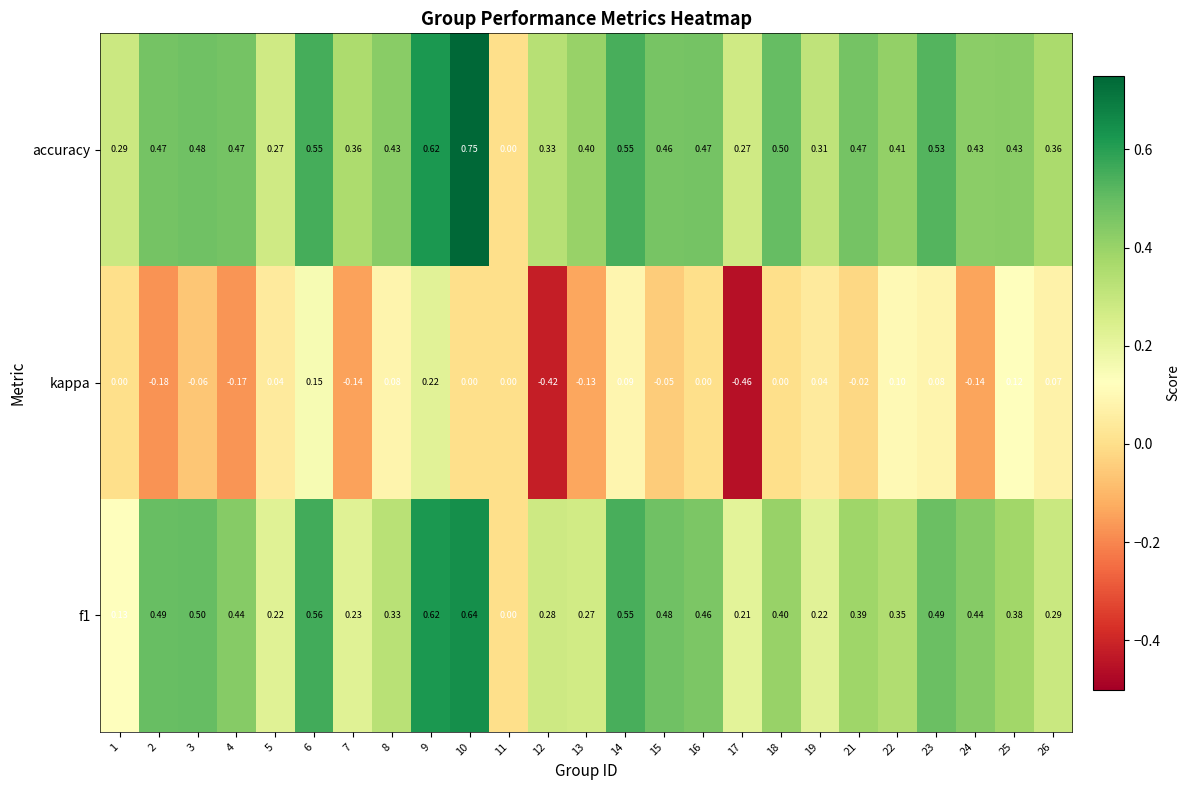

Which series has the largest total across all categories?

accuracy